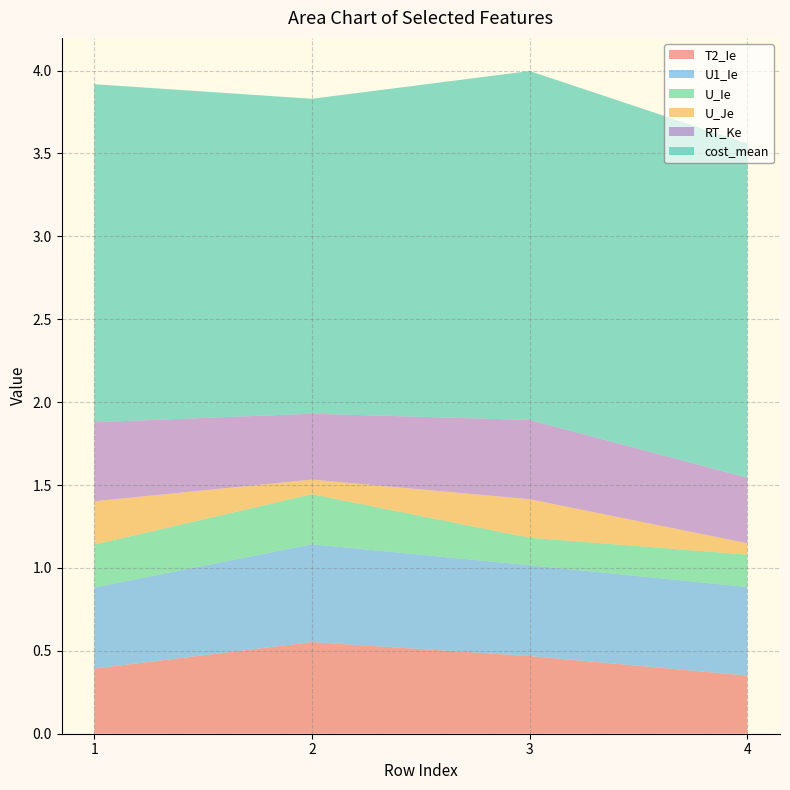

What is the lowest value of the T2_Ie series?

0.4